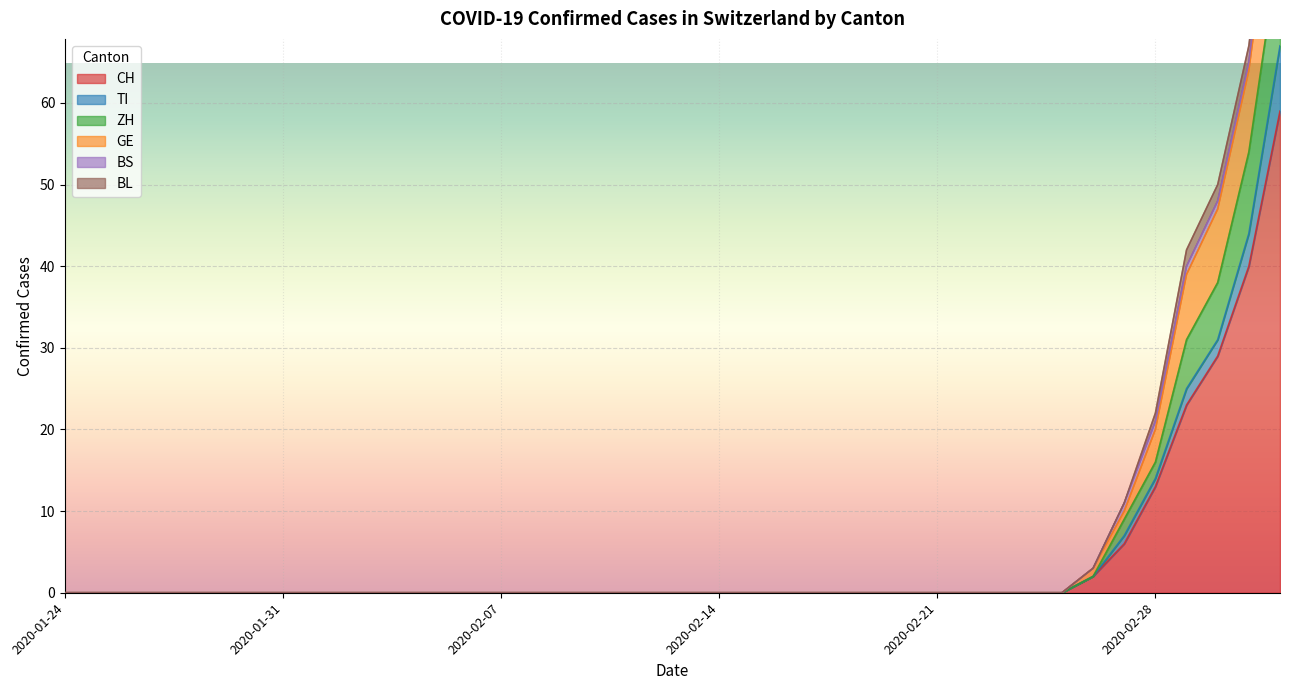

What is the label of the 21st point from the right?

2020-02-12